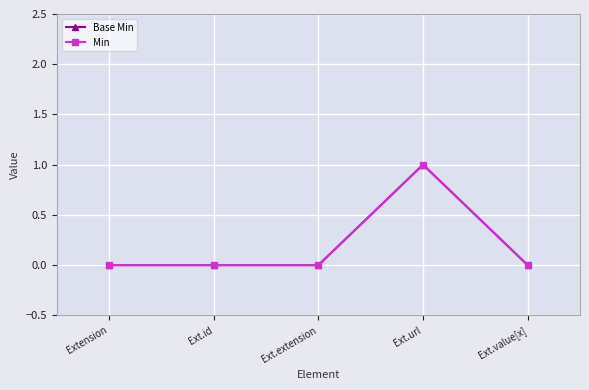

Does the chart have visible grid lines?

Yes